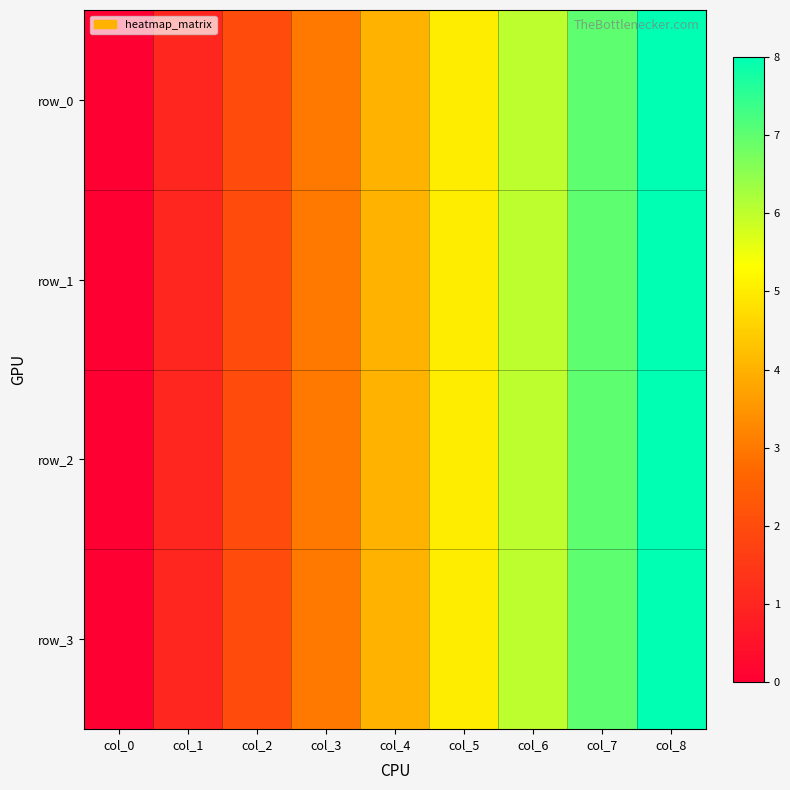

How many data points in row_0 are above 4?

4